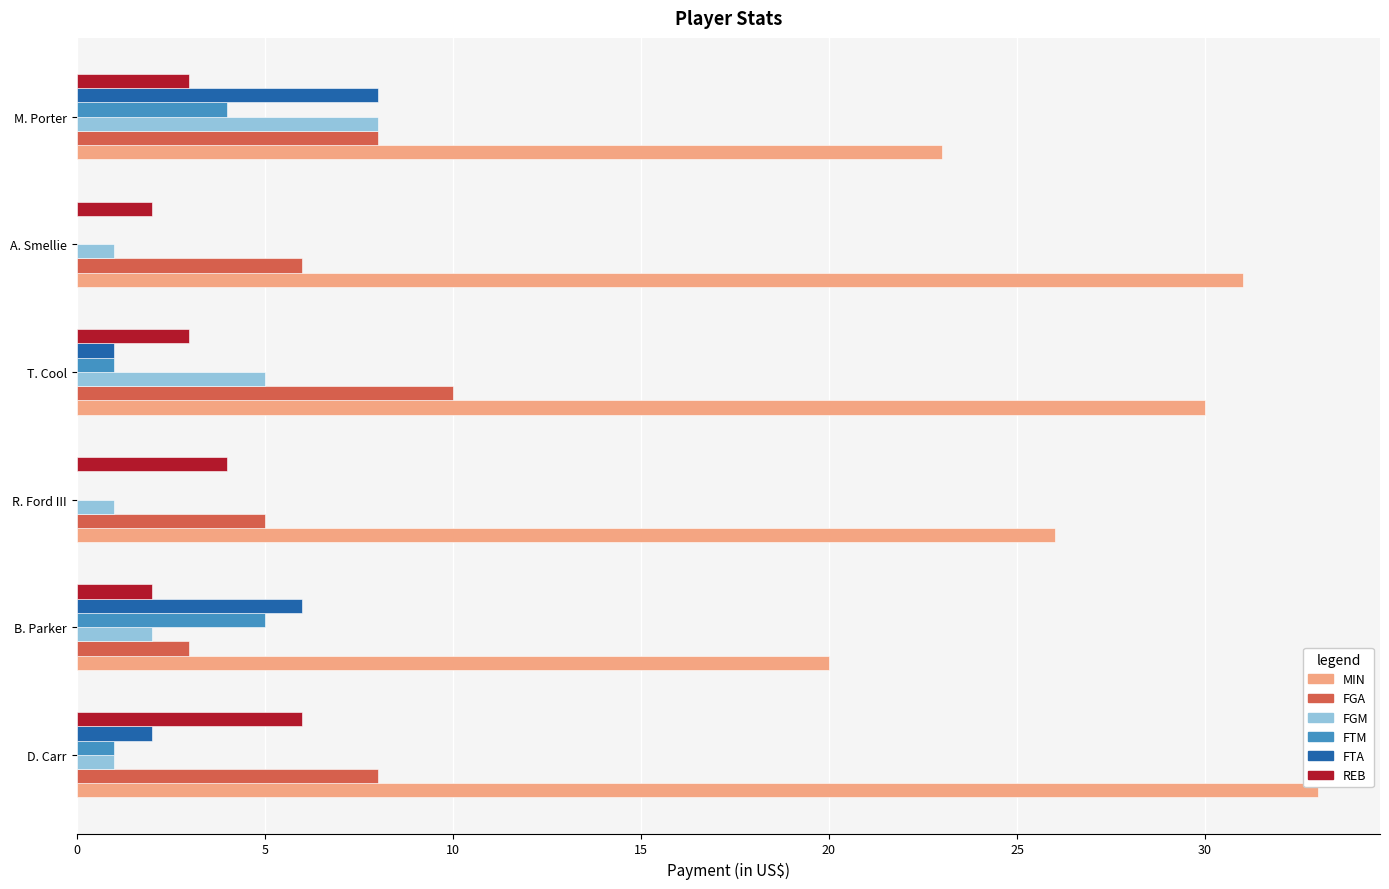

Which series changed the most between R. Ford III and T. Cool?

FGA